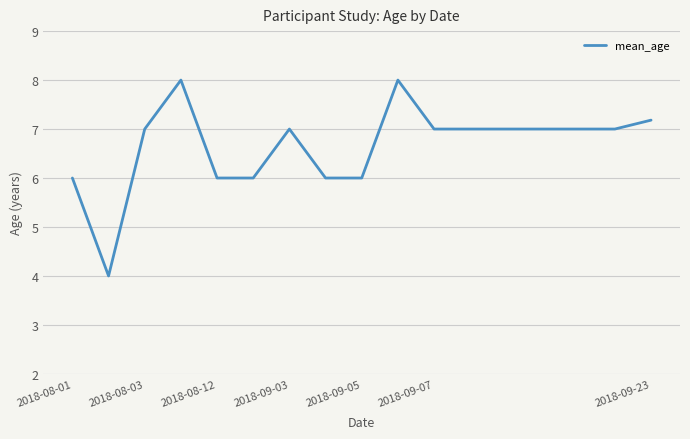

What is the maximum value shown in the chart?

8.0